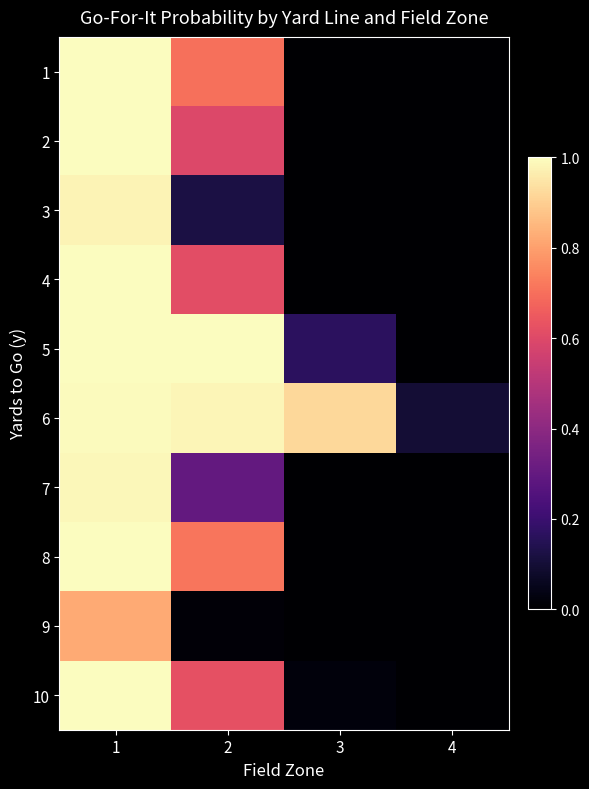

Reading left to right, transcribe all the data shown in this chart.

1: 1=1.0	2=0.7	3=0.0	4=0.0
2: 1=1.0	2=0.6	3=0.0	4=0.0
3: 1=1.0	2=0.1	3=0.0	4=0.0
4: 1=1.0	2=0.6	3=0.0	4=0.0
5: 1=1.0	2=1.0	3=0.2	4=0.0
6: 1=1.0	2=1.0	3=0.9	4=0.1
7: 1=1.0	2=0.3	3=0.0	4=0.0
8: 1=1.0	2=0.7	3=0.0	4=0.0
9: 1=0.8	2=0.0	3=0.0	4=0.0
10: 1=1.0	2=0.6	3=0.0	4=0.0